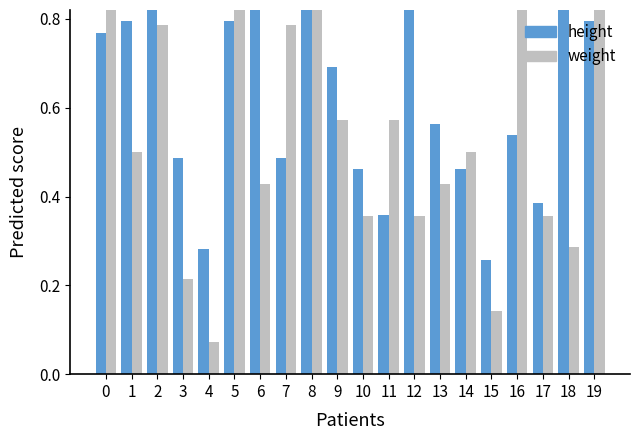

What is the difference between the maximum and minimum values in the height series?

0.7